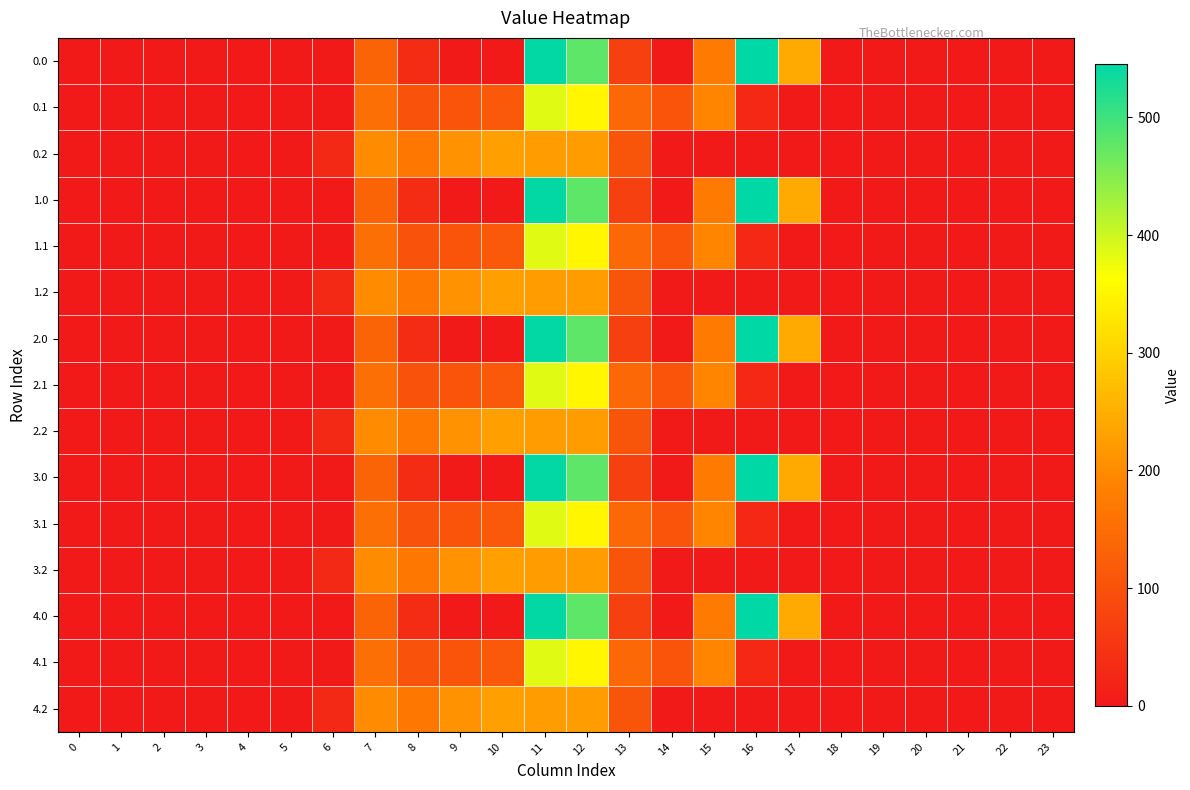

Reading left to right, list all the values displayed in this chart.

0.0: 0=0.0	1=0.0	2=0.0	3=0.0	4=0.0	5=0.0	6=0.0	7=134.3	8=35.0	9=0.0	10=0.0	11=544.3	12=477.2	13=70.2	14=0.3	15=172.8	16=545.4	17=243.5	18=0.0	19=0.0	20=0.0	21=0.0	22=0.0	23=0.0
0.1: 0=0.0	1=0.0	2=0.0	3=0.0	4=0.0	5=0.0	6=0.0	7=153.2	8=102.3	9=104.8	10=114.0	11=384.7	12=350.8	13=141.2	14=105.5	15=190.4	16=26.8	17=0.0	18=0.0	19=0.0	20=0.0	21=0.0	22=0.0	23=0.0
0.2: 0=0.0	1=0.0	2=0.0	3=0.0	4=0.0	5=0.0	6=29.3	7=199.0	8=169.5	9=209.6	10=228.0	11=225.2	12=224.3	13=107.8	14=0.0	15=0.0	16=0.0	17=0.0	18=0.0	19=0.0	20=0.0	21=0.0	22=0.0	23=0.0
1.0: 0=0.0	1=0.0	2=0.0	3=0.0	4=0.0	5=0.0	6=0.0	7=134.3	8=35.0	9=0.0	10=0.0	11=544.3	12=477.2	13=70.2	14=0.3	15=172.8	16=545.4	17=243.5	18=0.0	19=0.0	20=0.0	21=0.0	22=0.0	23=0.0
1.1: 0=0.0	1=0.0	2=0.0	3=0.0	4=0.0	5=0.0	6=0.0	7=153.2	8=102.3	9=104.8	10=114.0	11=384.7	12=350.8	13=141.2	14=105.5	15=190.4	16=26.8	17=0.0	18=0.0	19=0.0	20=0.0	21=0.0	22=0.0	23=0.0
1.2: 0=0.0	1=0.0	2=0.0	3=0.0	4=0.0	5=0.0	6=29.3	7=199.0	8=169.5	9=209.6	10=228.0	11=225.2	12=224.3	13=107.8	14=0.0	15=0.0	16=0.0	17=0.0	18=0.0	19=0.0	20=0.0	21=0.0	22=0.0	23=0.0
2.0: 0=0.0	1=0.0	2=0.0	3=0.0	4=0.0	5=0.0	6=0.0	7=134.3	8=35.0	9=0.0	10=0.0	11=544.3	12=477.2	13=70.2	14=0.3	15=172.8	16=545.4	17=243.5	18=0.0	19=0.0	20=0.0	21=0.0	22=0.0	23=0.0
2.1: 0=0.0	1=0.0	2=0.0	3=0.0	4=0.0	5=0.0	6=0.0	7=153.2	8=102.3	9=104.8	10=114.0	11=384.7	12=350.8	13=141.2	14=105.5	15=190.4	16=26.8	17=0.0	18=0.0	19=0.0	20=0.0	21=0.0	22=0.0	23=0.0
2.2: 0=0.0	1=0.0	2=0.0	3=0.0	4=0.0	5=0.0	6=29.3	7=199.0	8=169.5	9=209.6	10=228.0	11=225.2	12=224.3	13=107.8	14=0.0	15=0.0	16=0.0	17=0.0	18=0.0	19=0.0	20=0.0	21=0.0	22=0.0	23=0.0
3.0: 0=0.0	1=0.0	2=0.0	3=0.0	4=0.0	5=0.0	6=0.0	7=134.3	8=35.0	9=0.0	10=0.0	11=544.3	12=477.2	13=70.2	14=0.3	15=172.8	16=545.4	17=243.5	18=0.0	19=0.0	20=0.0	21=0.0	22=0.0	23=0.0
3.1: 0=0.0	1=0.0	2=0.0	3=0.0	4=0.0	5=0.0	6=0.0	7=153.2	8=102.3	9=104.8	10=114.0	11=384.7	12=350.8	13=141.2	14=105.5	15=190.4	16=26.8	17=0.0	18=0.0	19=0.0	20=0.0	21=0.0	22=0.0	23=0.0
3.2: 0=0.0	1=0.0	2=0.0	3=0.0	4=0.0	5=0.0	6=29.3	7=199.0	8=169.5	9=209.6	10=228.0	11=225.2	12=224.3	13=107.8	14=0.0	15=0.0	16=0.0	17=0.0	18=0.0	19=0.0	20=0.0	21=0.0	22=0.0	23=0.0
4.0: 0=0.0	1=0.0	2=0.0	3=0.0	4=0.0	5=0.0	6=0.0	7=134.3	8=35.0	9=0.0	10=0.0	11=544.3	12=477.2	13=70.2	14=0.3	15=172.8	16=545.4	17=243.5	18=0.0	19=0.0	20=0.0	21=0.0	22=0.0	23=0.0
4.1: 0=0.0	1=0.0	2=0.0	3=0.0	4=0.0	5=0.0	6=0.0	7=153.2	8=102.3	9=104.8	10=114.0	11=384.7	12=350.8	13=141.2	14=105.5	15=190.4	16=26.8	17=0.0	18=0.0	19=0.0	20=0.0	21=0.0	22=0.0	23=0.0
4.2: 0=0.0	1=0.0	2=0.0	3=0.0	4=0.0	5=0.0	6=29.3	7=199.0	8=169.5	9=209.6	10=228.0	11=225.2	12=224.3	13=107.8	14=0.0	15=0.0	16=0.0	17=0.0	18=0.0	19=0.0	20=0.0	21=0.0	22=0.0	23=0.0